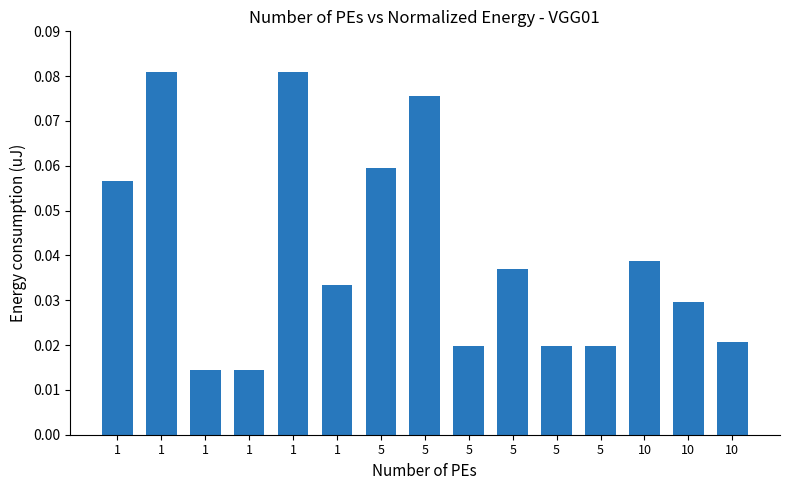

The chart shows a value of 0.0 at 1. True or false?

True